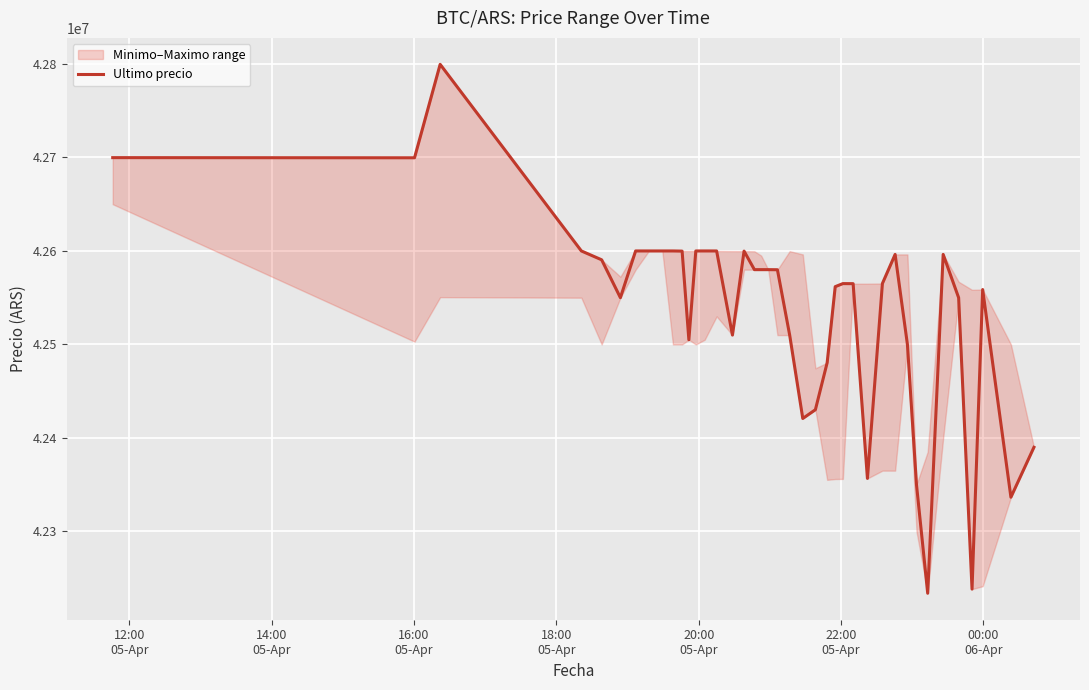

Reading left to right, what are all the values shown in this chart?

42699809	42699652	42799603	42600000	42590528	42550000	42600000	42599999	42600000	42600000	42599821	42505000	42599989	42600000	42599989	42510020	42599821	42580000	42580000	42580001	42579906	42510010	42420811	42430171	42480538	42561803	42565069	42565011	42356695	42565201	42596287	42500000	42350000	42233851	42596298	42550000	42238301	42558737	42336600	42389999